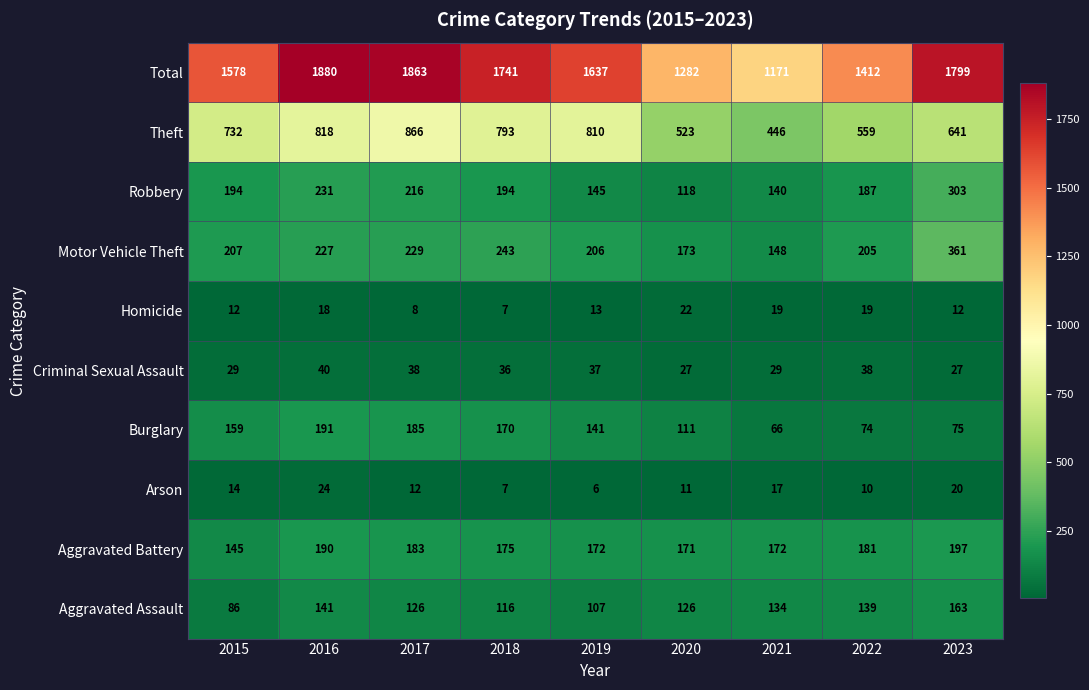

Rank the series by their maximum value, from highest to lowest.

Total, Theft, Motor Vehicle Theft, Robbery, Aggravated Battery, Burglary, Aggravated Assault, Criminal Sexual Assault, Arson, Homicide